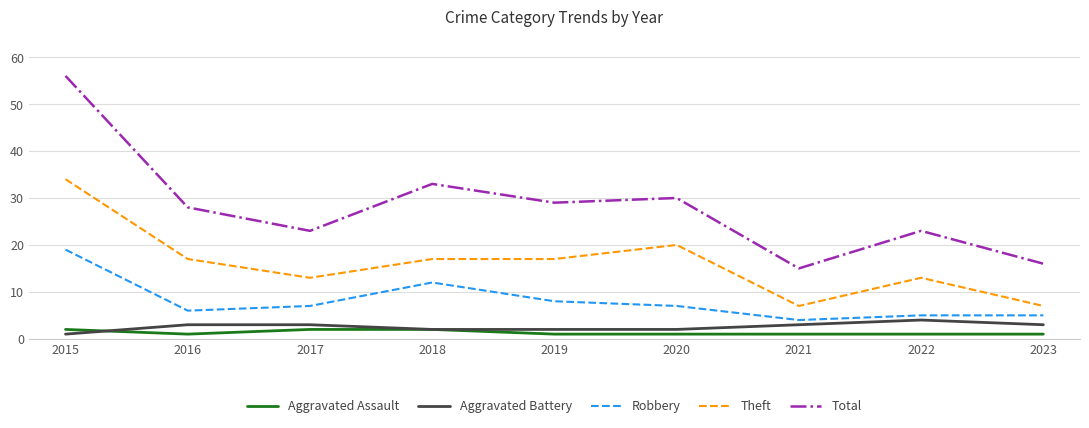

Reading left to right, extract all data points from this chart.

Aggravated Assault: 2	1	2	2	1	1	1	1	1
Aggravated Battery: 1	3	3	2	2	2	3	4	3
Robbery: 19	6	7	12	8	7	4	5	5
Theft: 34	17	13	17	17	20	7	13	7
Total: 56	28	23	33	29	30	15	23	16